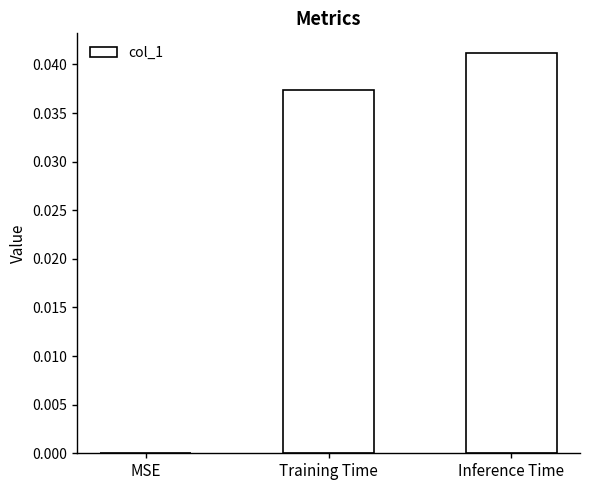

The chart shows a value of 0.1 at Training Time. True or false?

False